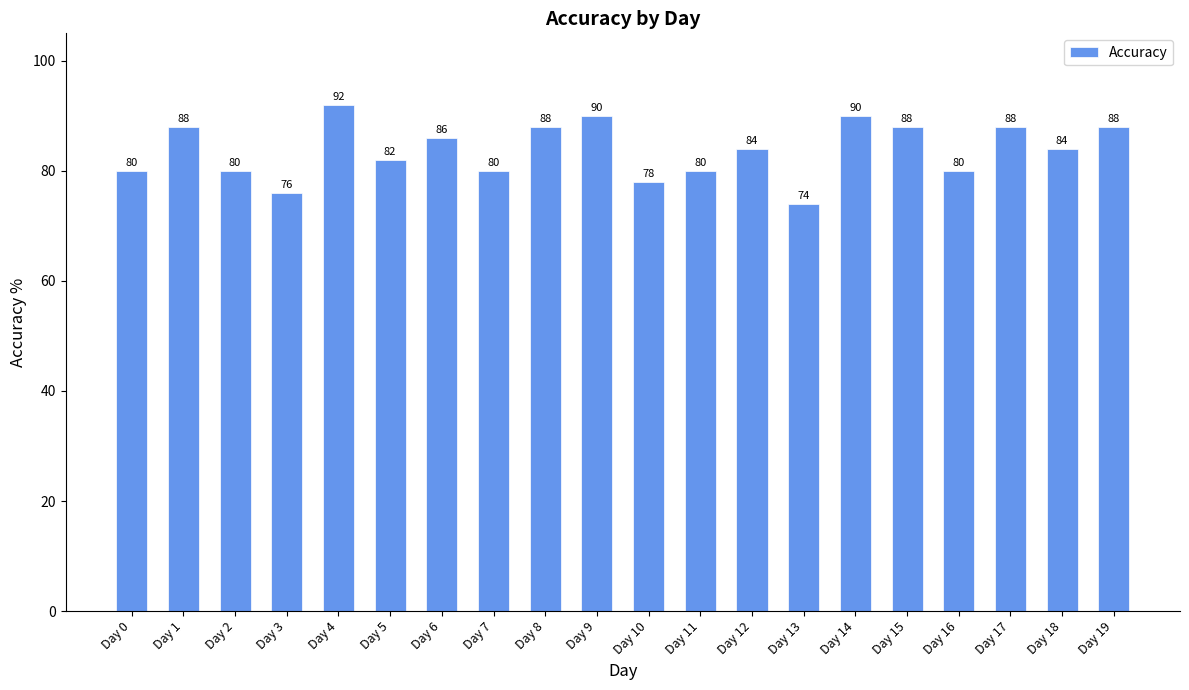

How many categories are shown in the chart?

20